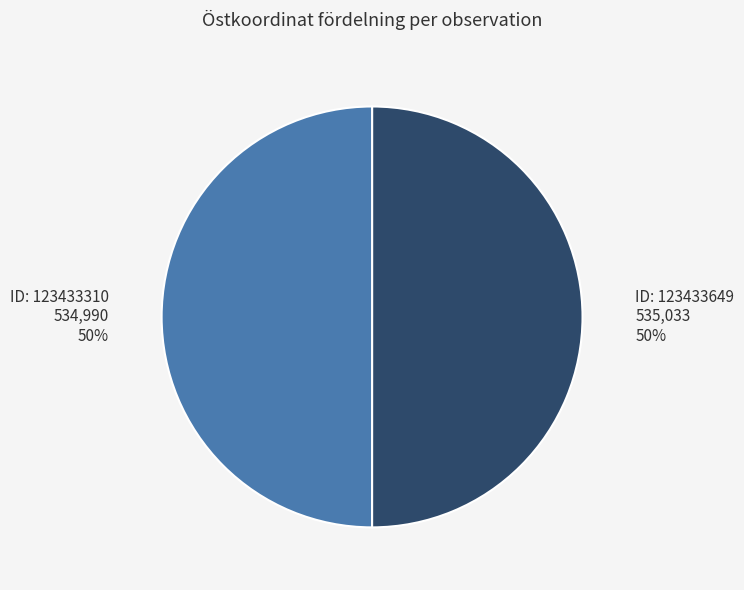

To the nearest percent, what is the average slice percentage?

50%